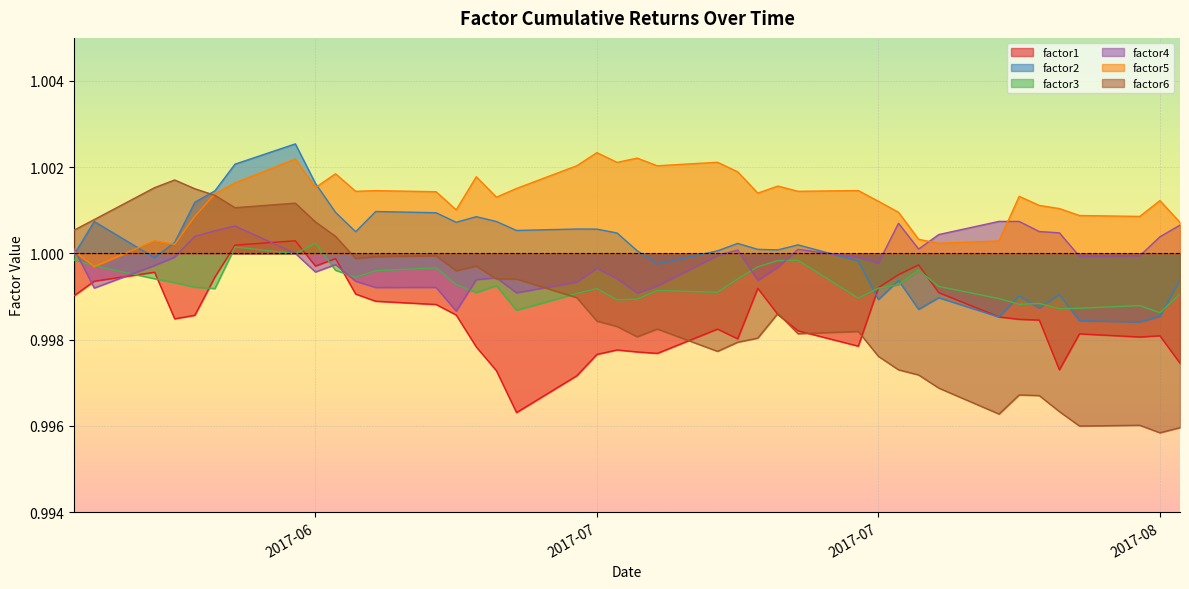

Count the number of categories in the chart.

40